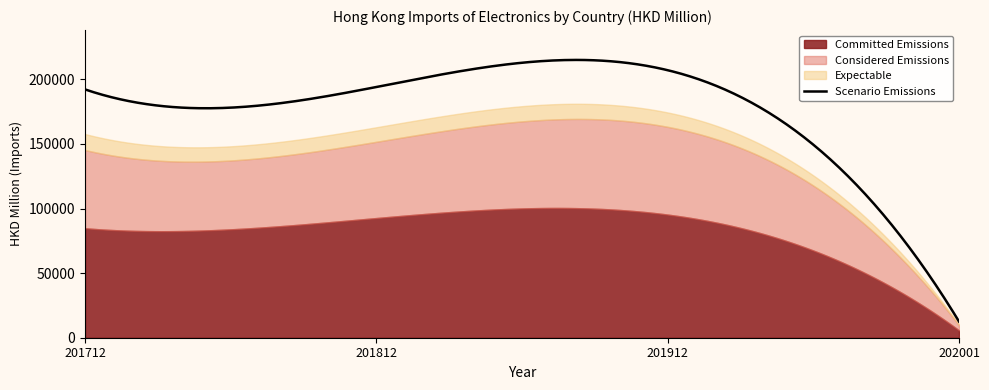

Reading left to right, extract all data points from this chart.

Committed Emissions: 84788.4	92666.0	95344.6	5723.1
Considered Emissions: 60559.3	59051.1	67940.3	3999.7
Expectable: 12385.7	11255.2	11132.4	563.2
Scenario Emissions: 192257.8	194133.4	207128.4	12542.3